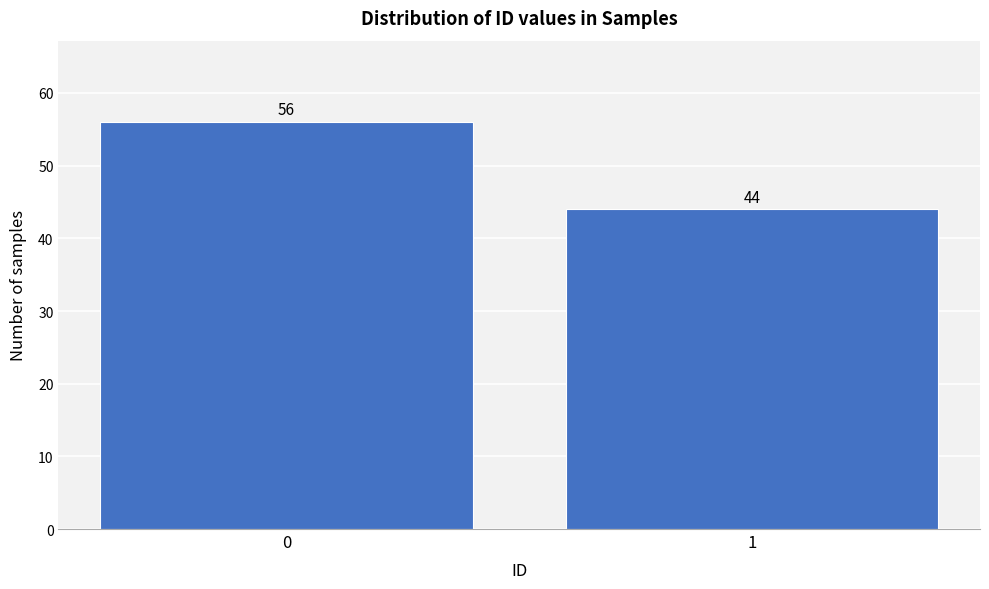

Reading left to right, list all the values displayed in this chart.

0=56	1=44